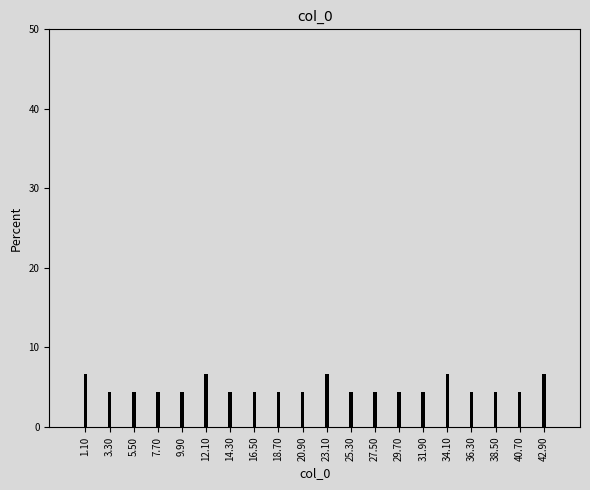

Reading left to right, what are all the values shown in this chart?

1.10=6.7	3.30=4.4	5.50=4.4	7.70=4.4	9.90=4.4	12.10=6.7	14.30=4.4	16.50=4.4	18.70=4.4	20.90=4.4	23.10=6.7	25.30=4.4	27.50=4.4	29.70=4.4	31.90=4.4	34.10=6.7	36.30=4.4	38.50=4.4	40.70=4.4	42.90=6.7